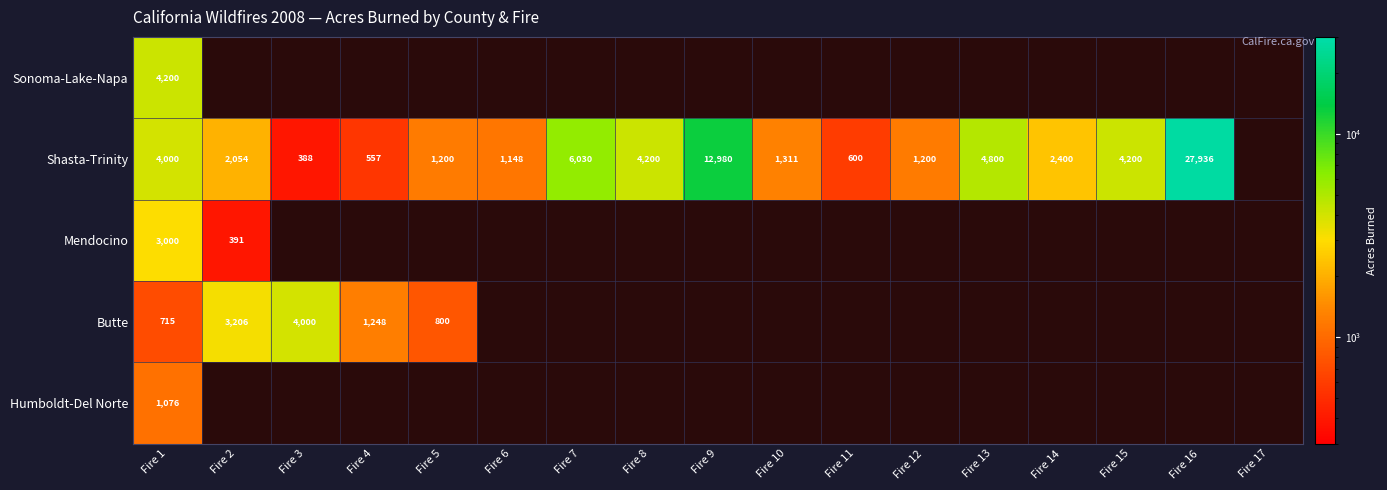

The value of Shasta-Trinity at Fire 3 is 561. True or false?

False